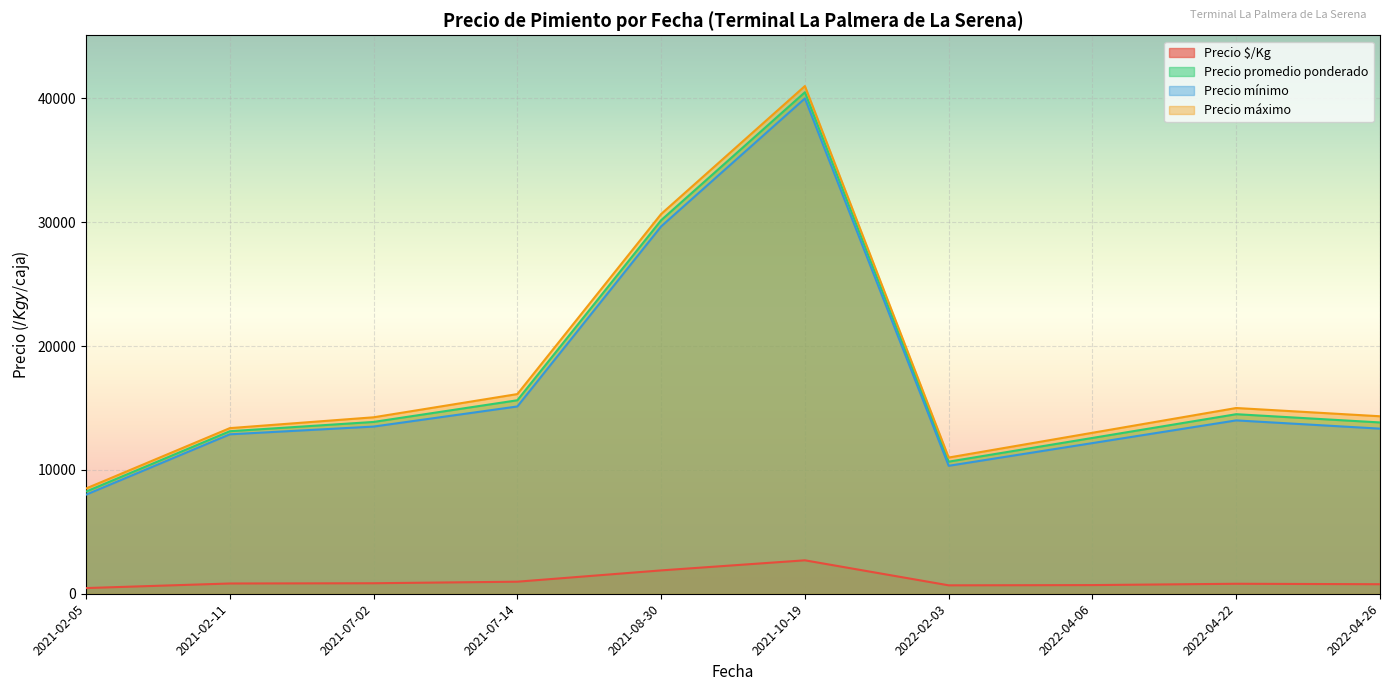

At which category is the sum across all series the highest?

2021-10-19